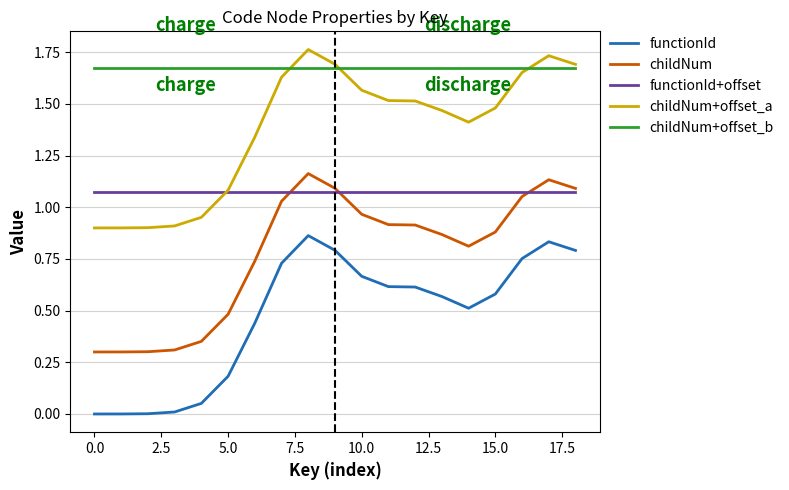

Rank the series by their maximum value, from lowest to highest.

functionId, functionId+offset, childNum, childNum+offset_b, childNum+offset_a